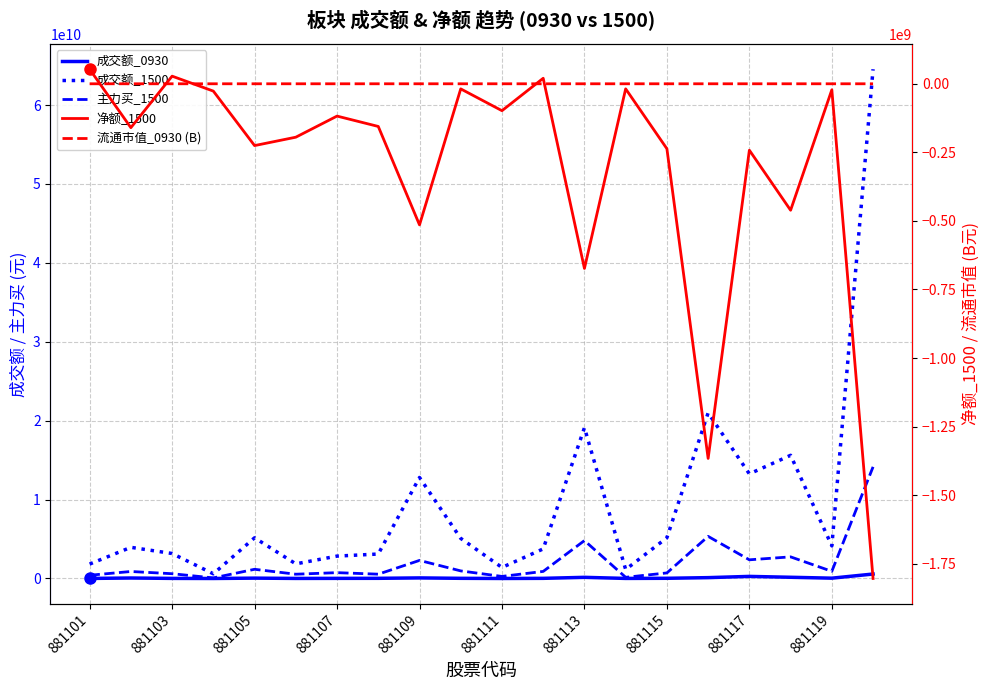

True or false: 主力买_1500 and 流通市值_0930 (B) intersect in this chart.

False